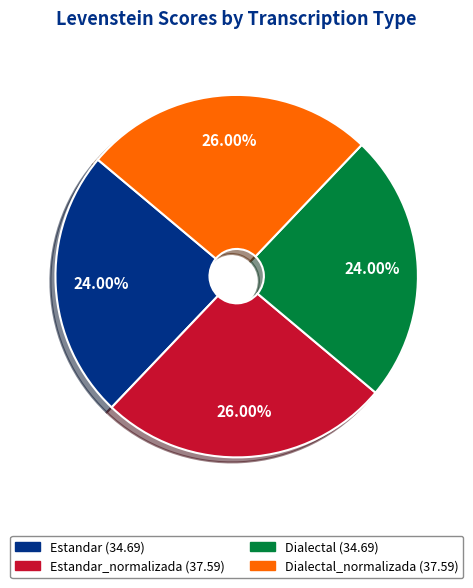

Is there a majority slice in this chart?

No